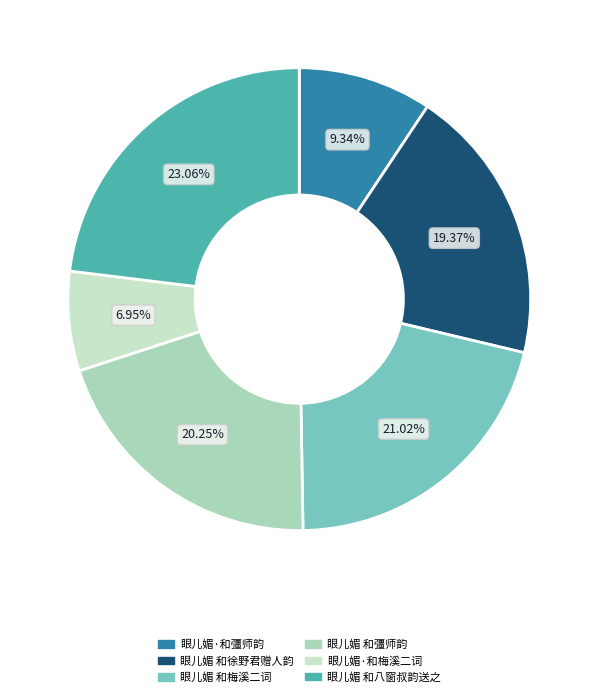

Is 眼儿媚·和彊师韵 the majority of the pie?

No